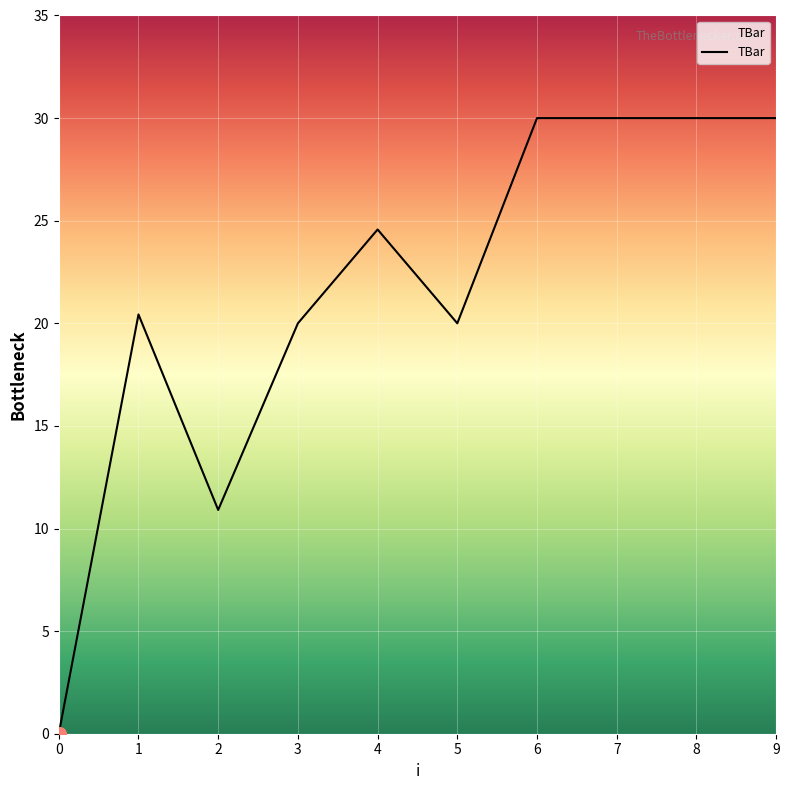

Where does the data first go above 24?

4